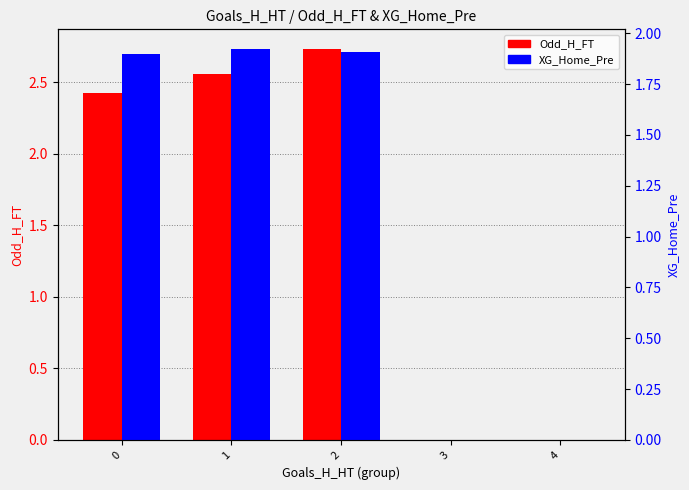

Reading right to left, extract all data points from this chart.

Odd_H_FT: 0.0	0.0	2.7	2.6	2.4
XG_Home_Pre: 0.0	0.0	1.9	1.9	1.9